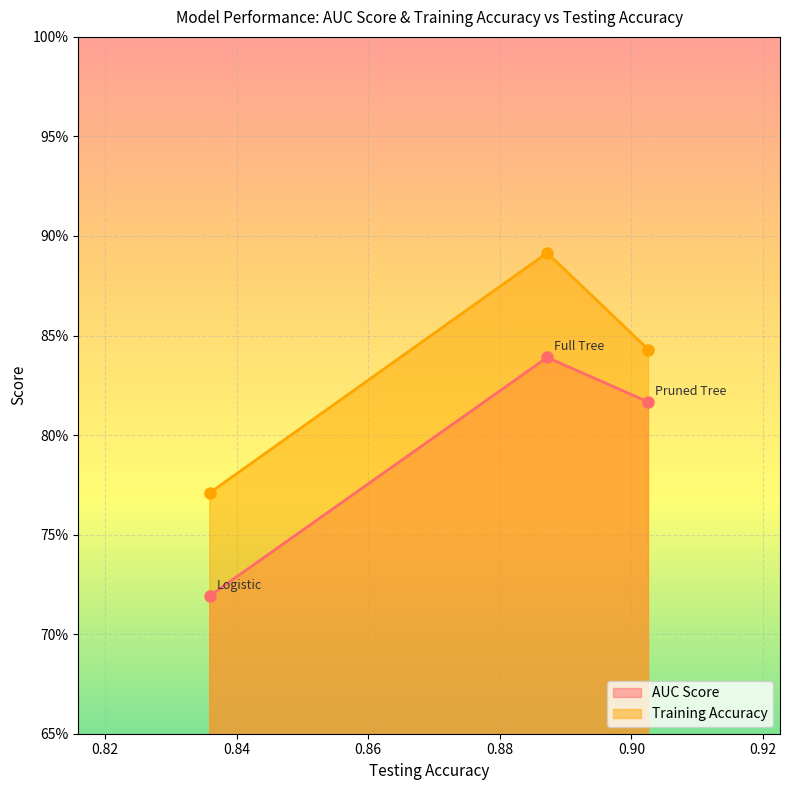

True or false: Training Accuracy has a value of 0.8 at Logistic.

True